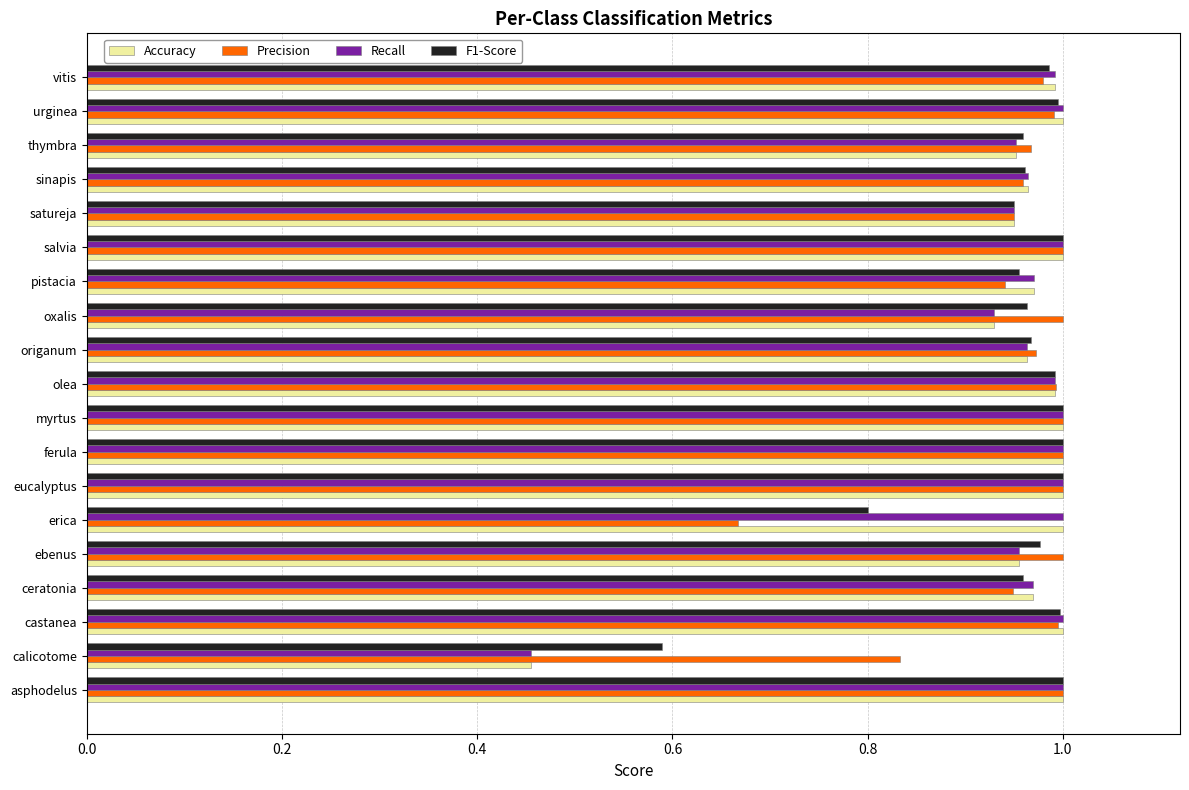

What is the difference between the maximum and minimum values in the F1-Score series?

0.4